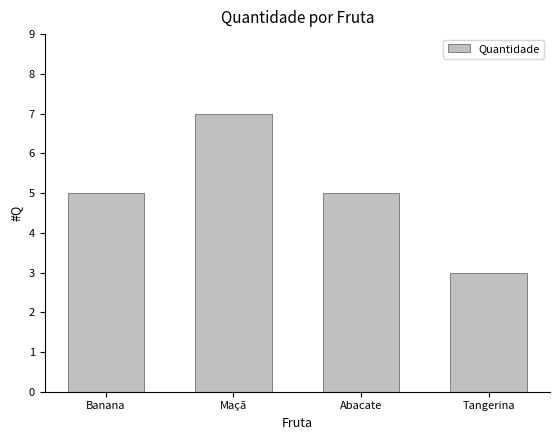

What is the value of the 1st bar from the left?

5